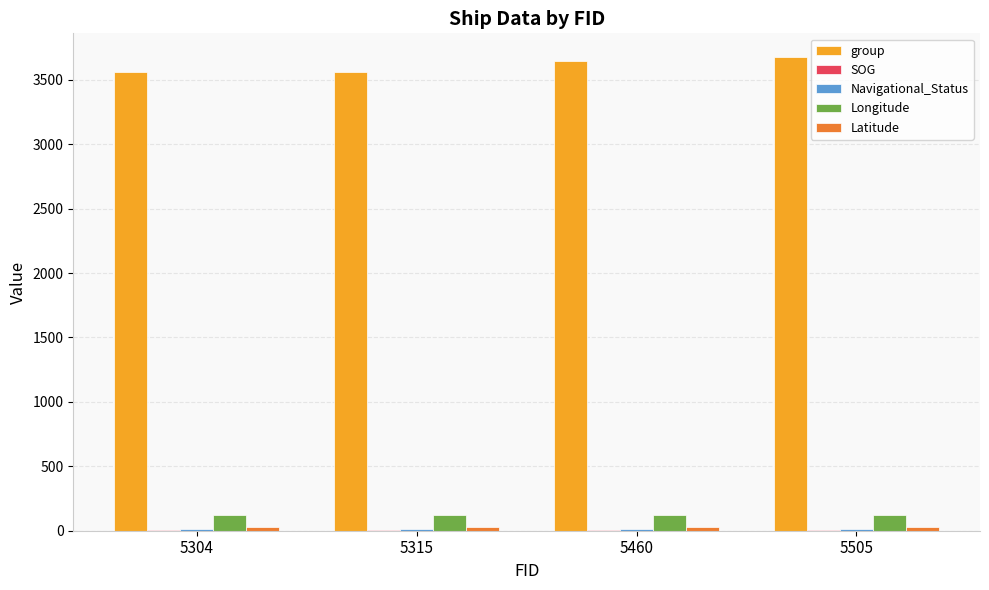

Is it true that group equals 5905.8 at 5315?

False